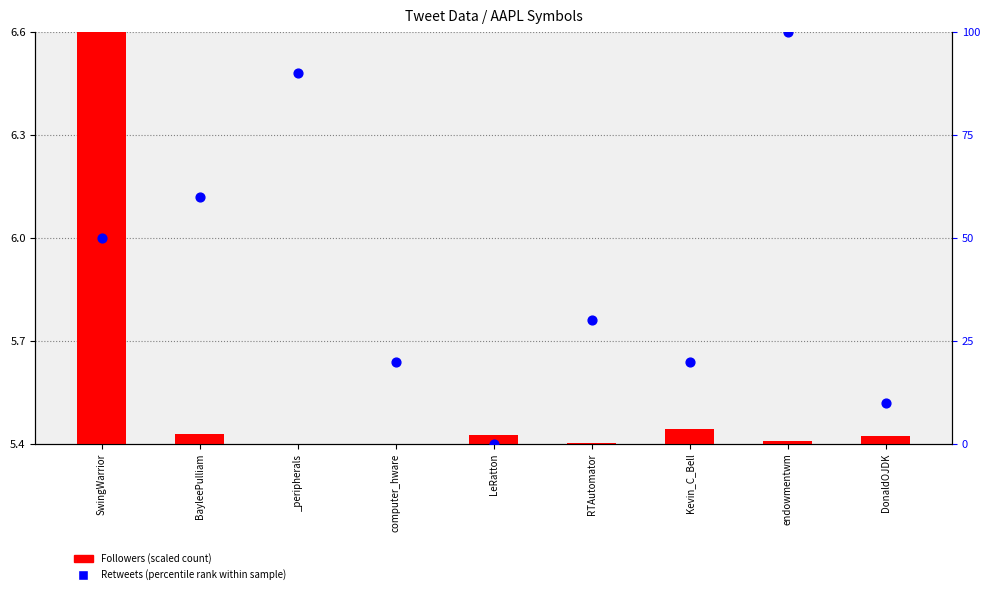

Approximately how many times larger is the value at RTAutomator compared to DonaldOJDK?

3.0